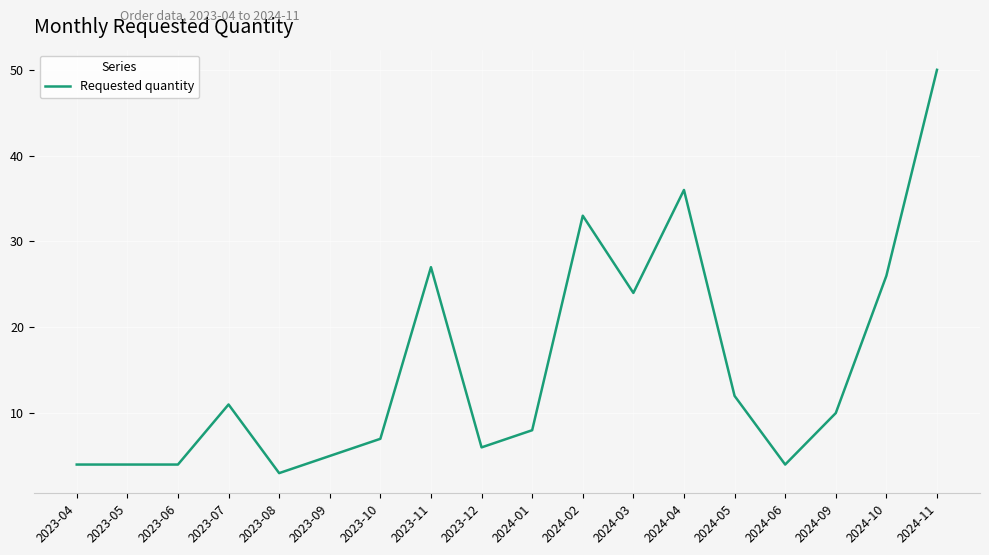

What is the difference between the values at 2024-11 and 2023-08?

47